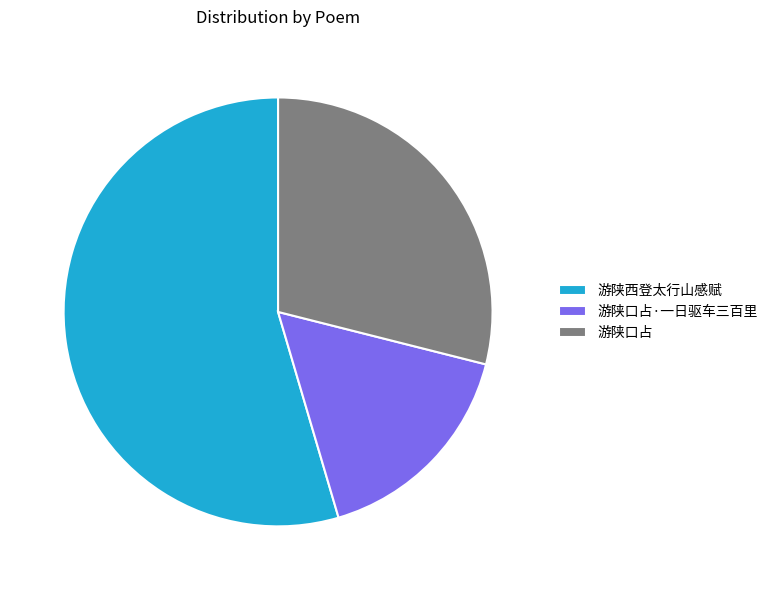

What is the ratio of the value at 游陕口占·一日驱车三百里 to the value at 游陕口占?

0.6